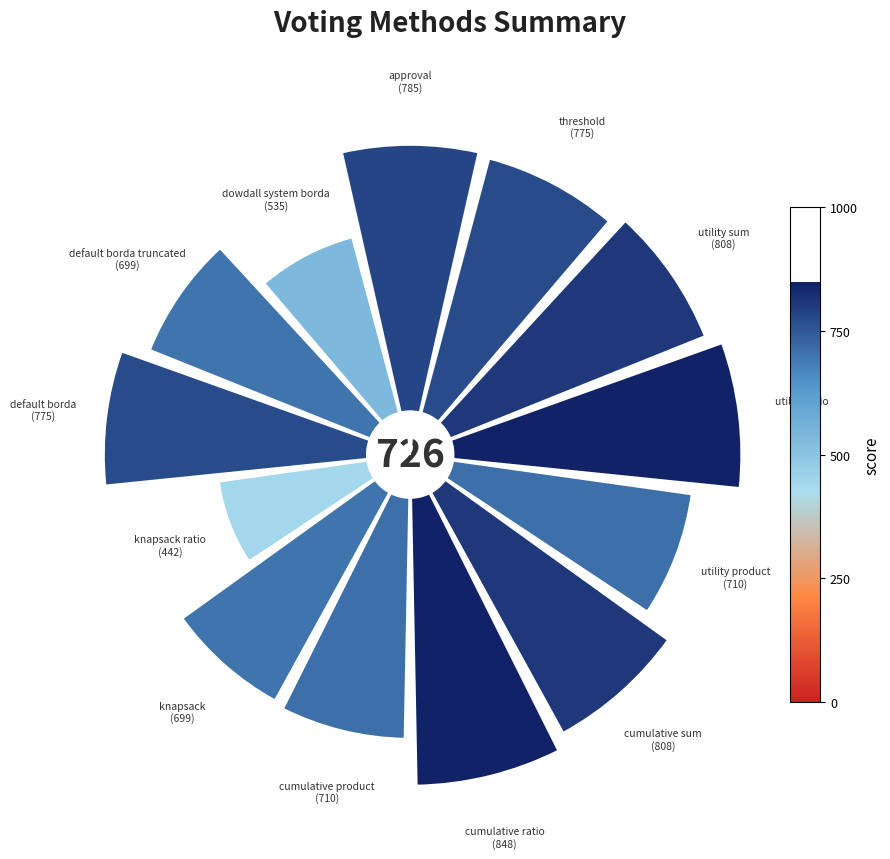

True or false: cumulative sum accounts for 20% of the total.

False